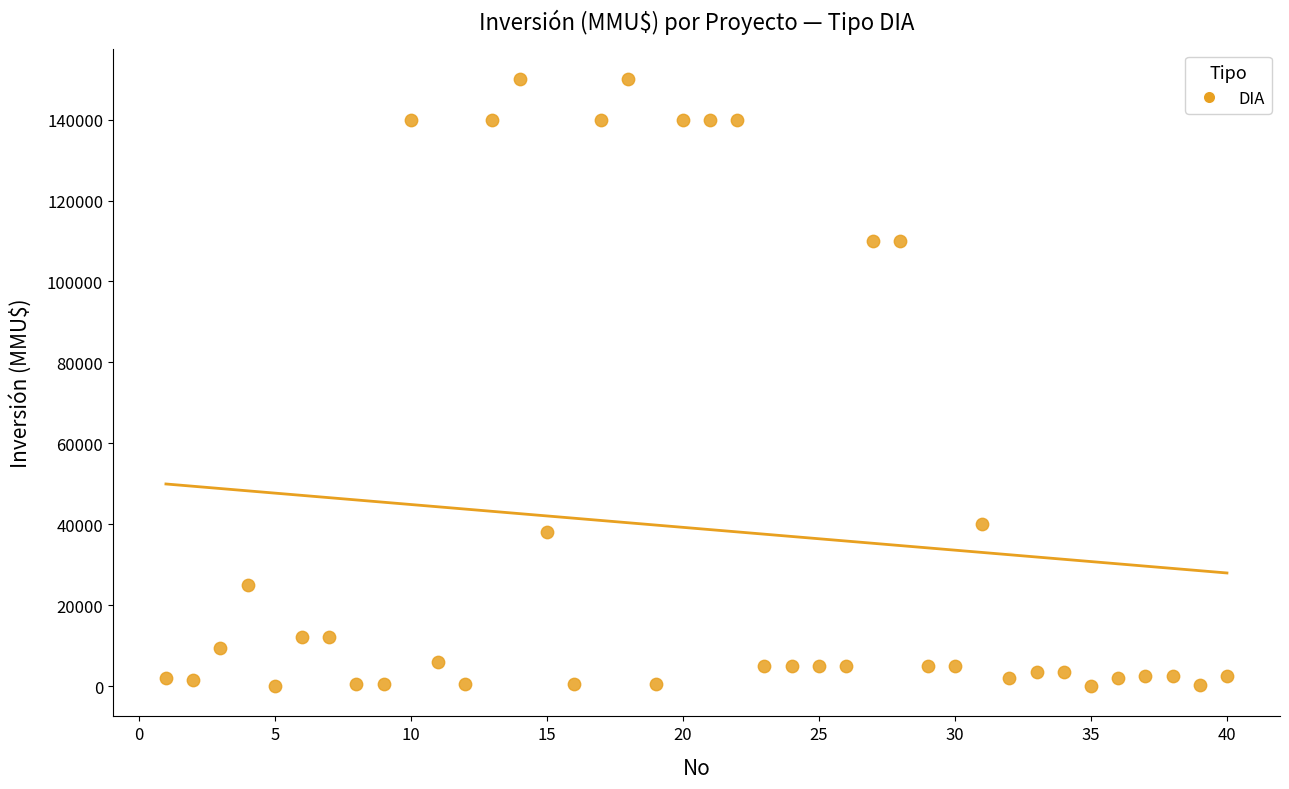

What is the range of X values (max minus min)?

39